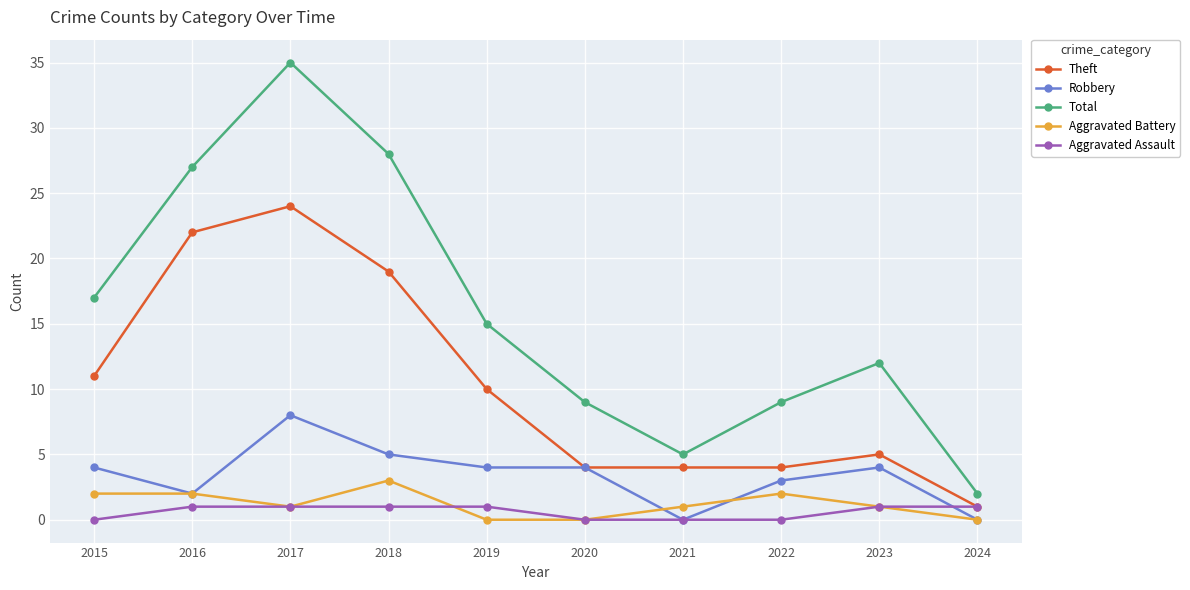

Rank the series by their maximum value, from highest to lowest.

Total, Theft, Robbery, Aggravated Battery, Aggravated Assault